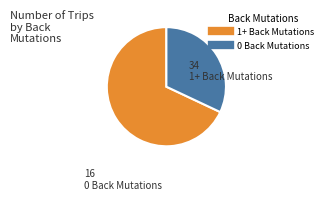

How many slices are in this pie chart?

2